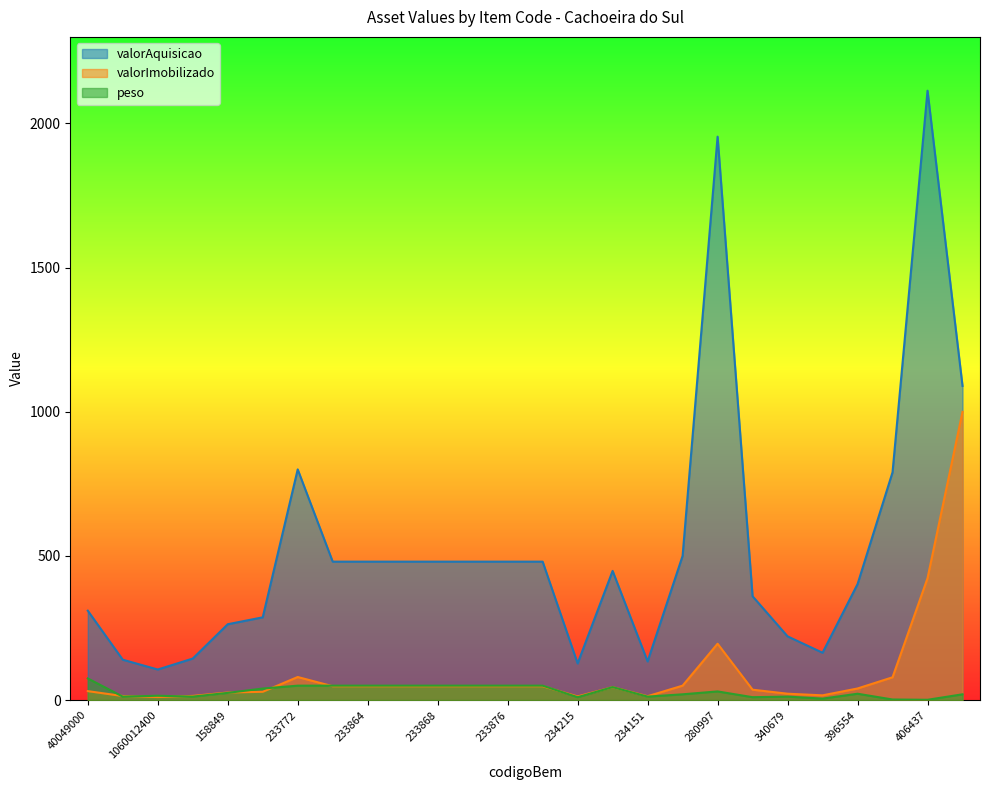

At which category does valorImobilizado reach its first local valley?

1060012400